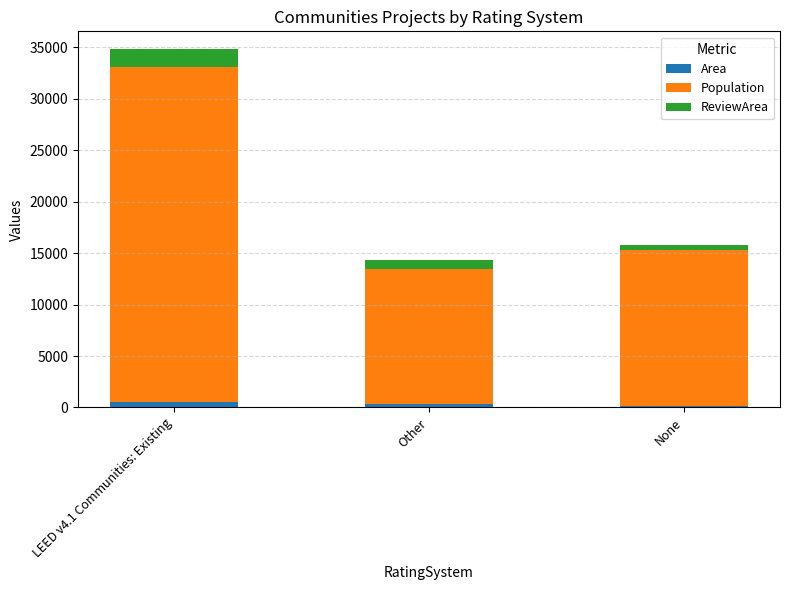

What are all the series names shown in the legend?

Area, Population, ReviewArea